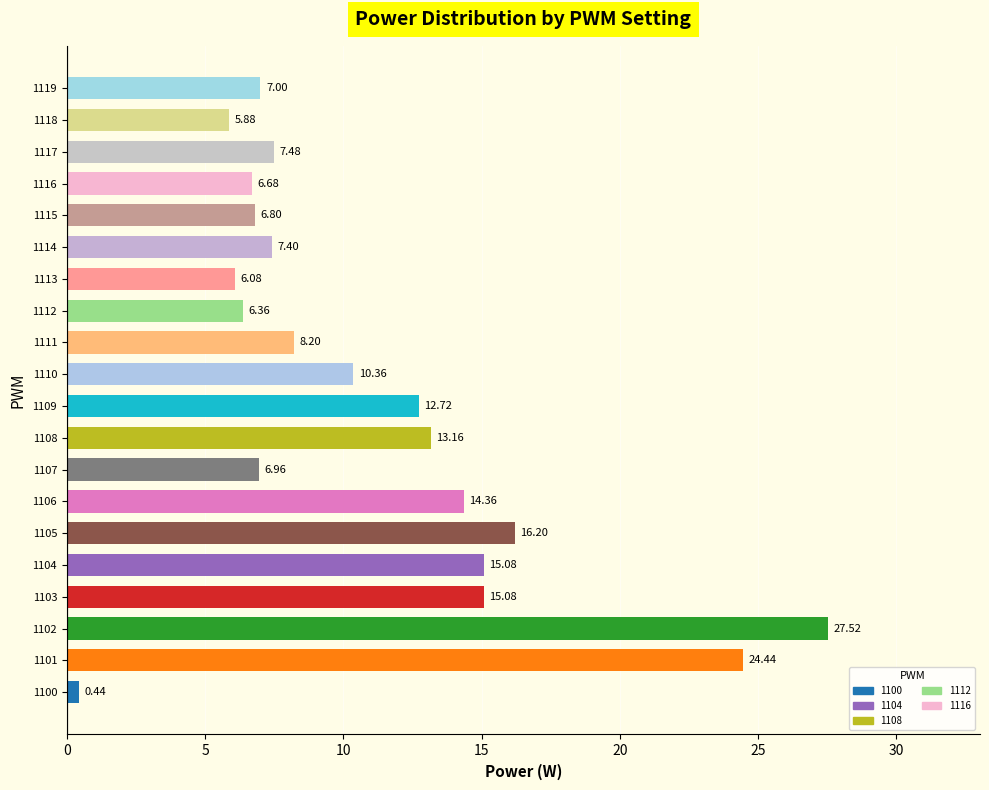

Between 1100 and 1112, which is larger?

1112